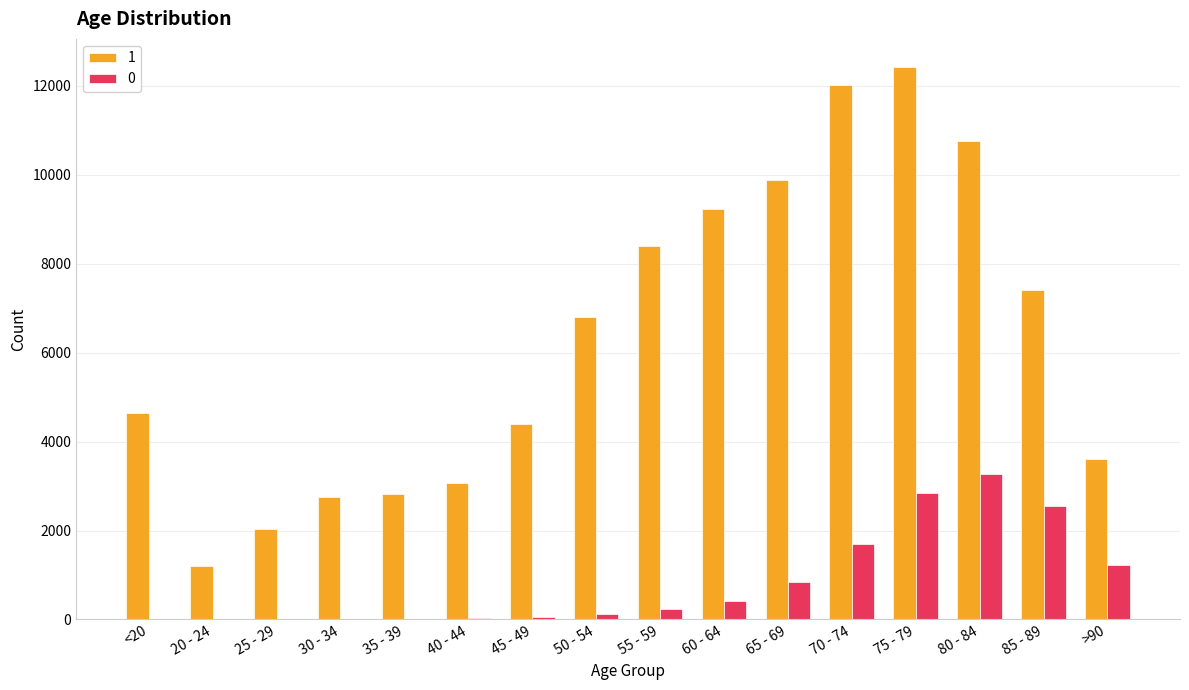

The value of 0 at 80 - 84 is 4262. True or false?

False